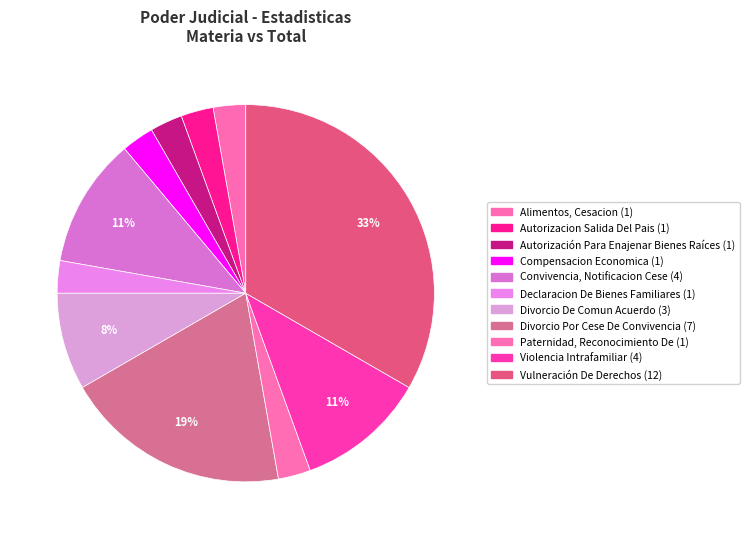

To the nearest percent, what percentage of the pie is Divorcio Por Cese De Convivencia?

19%